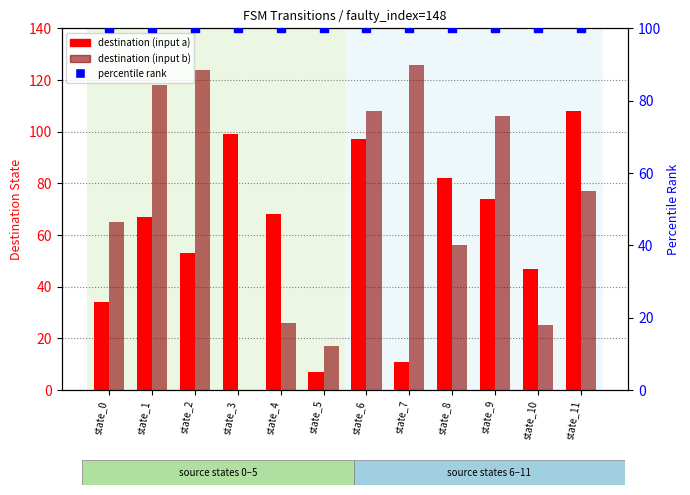

Which series has the largest Y range (max minus min)?

destination (input b)